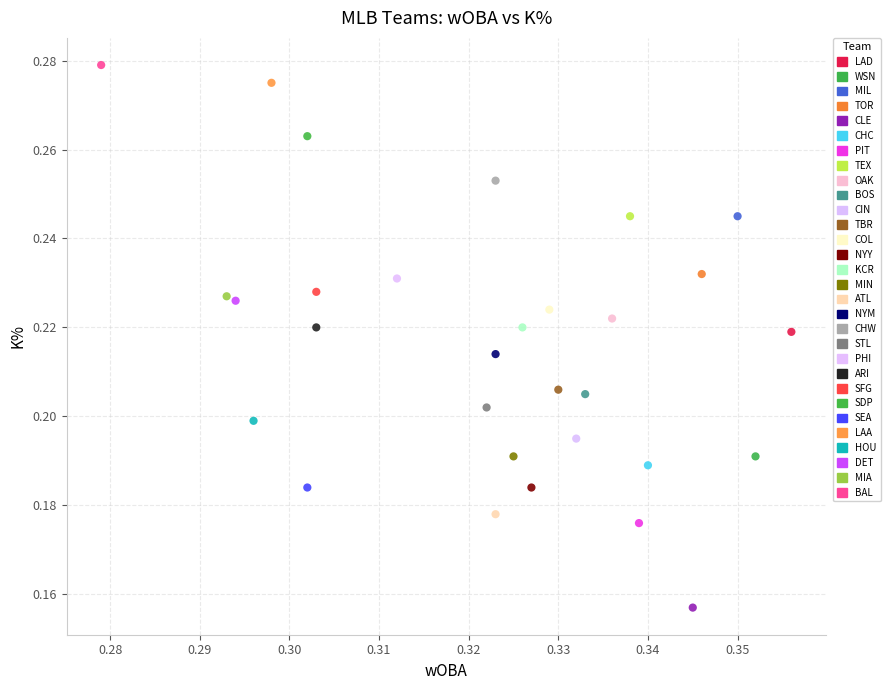

What are all the series names shown in the legend?

LAD, WSN, MIL, TOR, CLE, CHC, PIT, TEX, OAK, BOS, CIN, TBR, COL, NYY, KCR, MIN, ATL, NYM, CHW, STL, PHI, ARI, SFG, SDP, SEA, LAA, HOU, DET, MIA, BAL